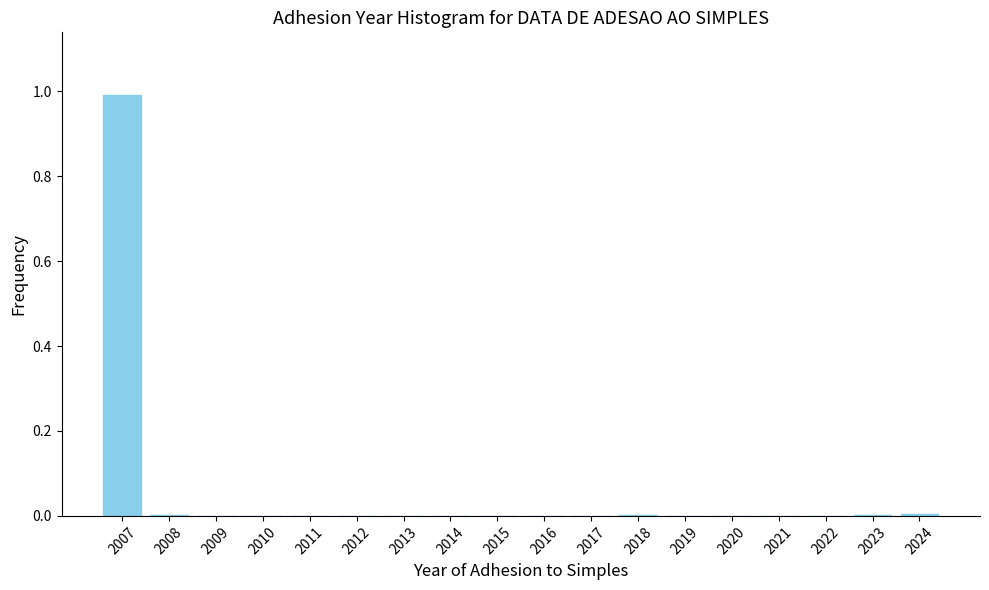

The value at 2022 is 0.0. True or false?

True